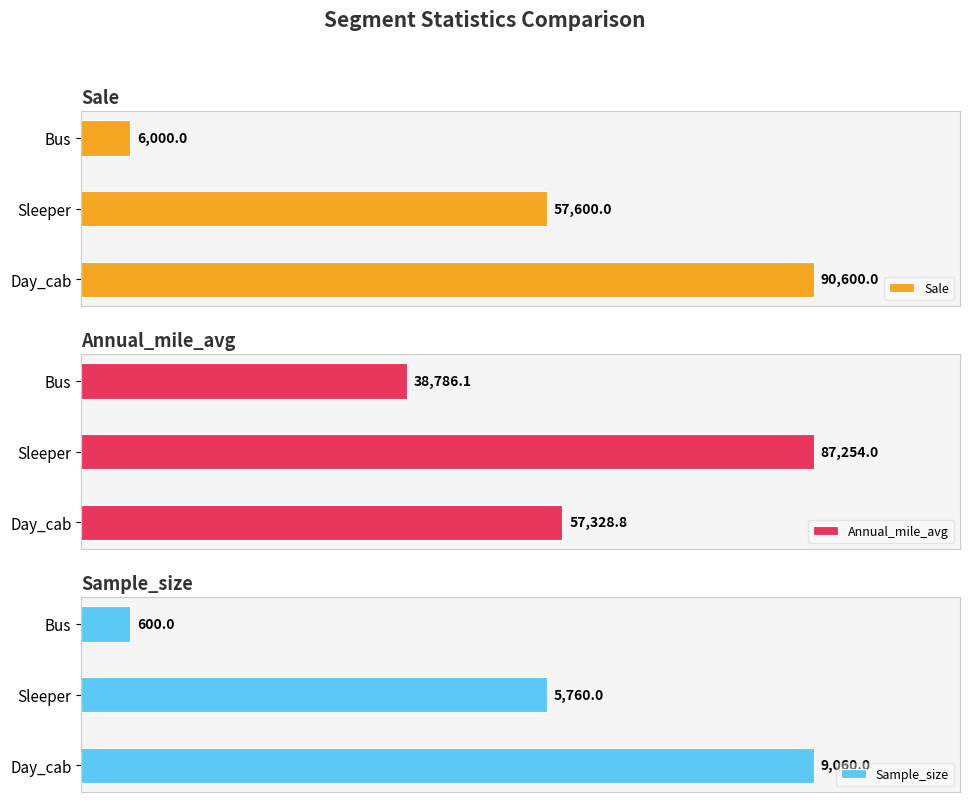

What is the value of the Sample_size bar at the 1st from the left?

9060.0